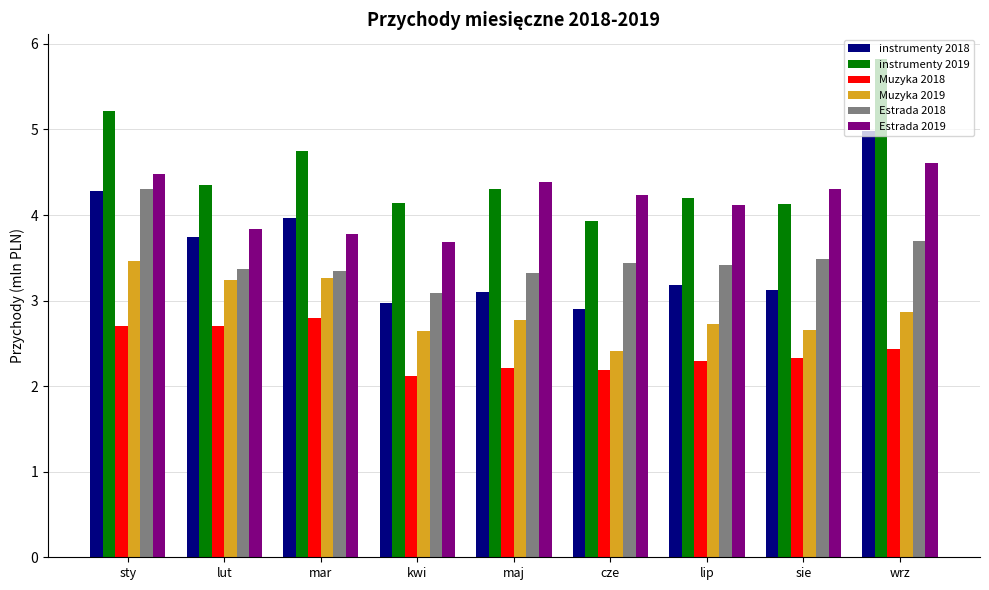

What is the minimum value shown in the chart?

2.1